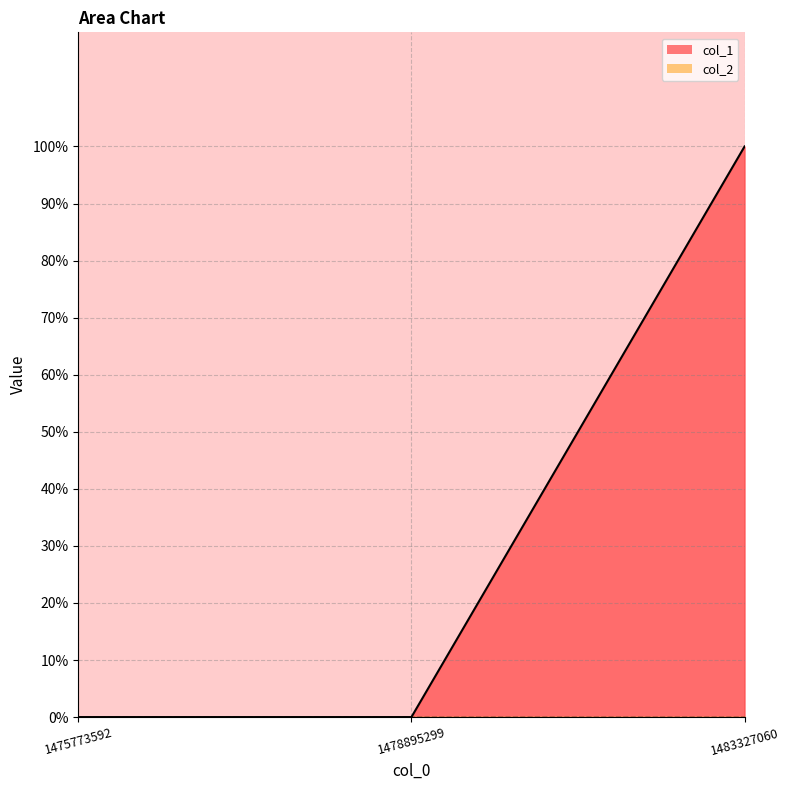

What is the value of the 3rd point from the left?

1